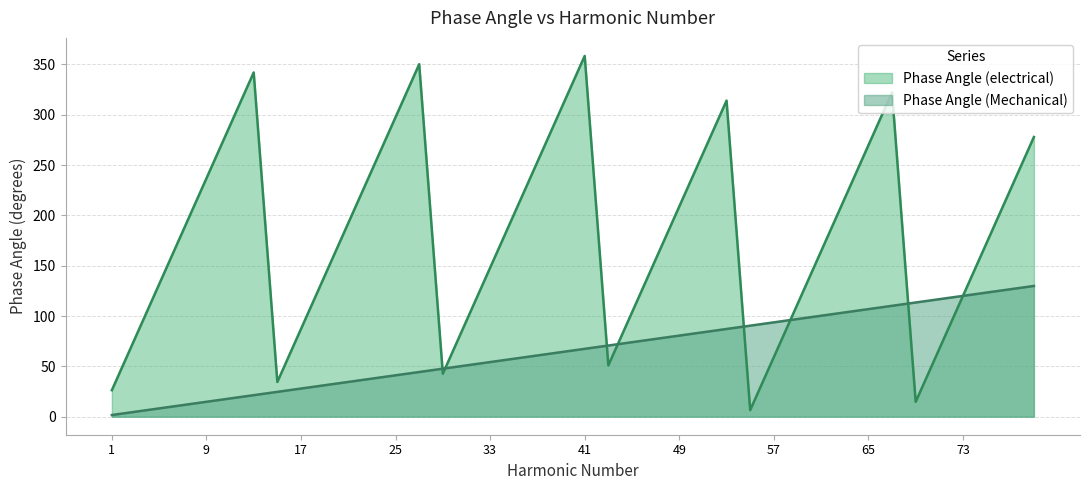

Rank the series by their average value, from highest to lowest.

Phase Angle (electrical), Phase Angle (Mechanical)